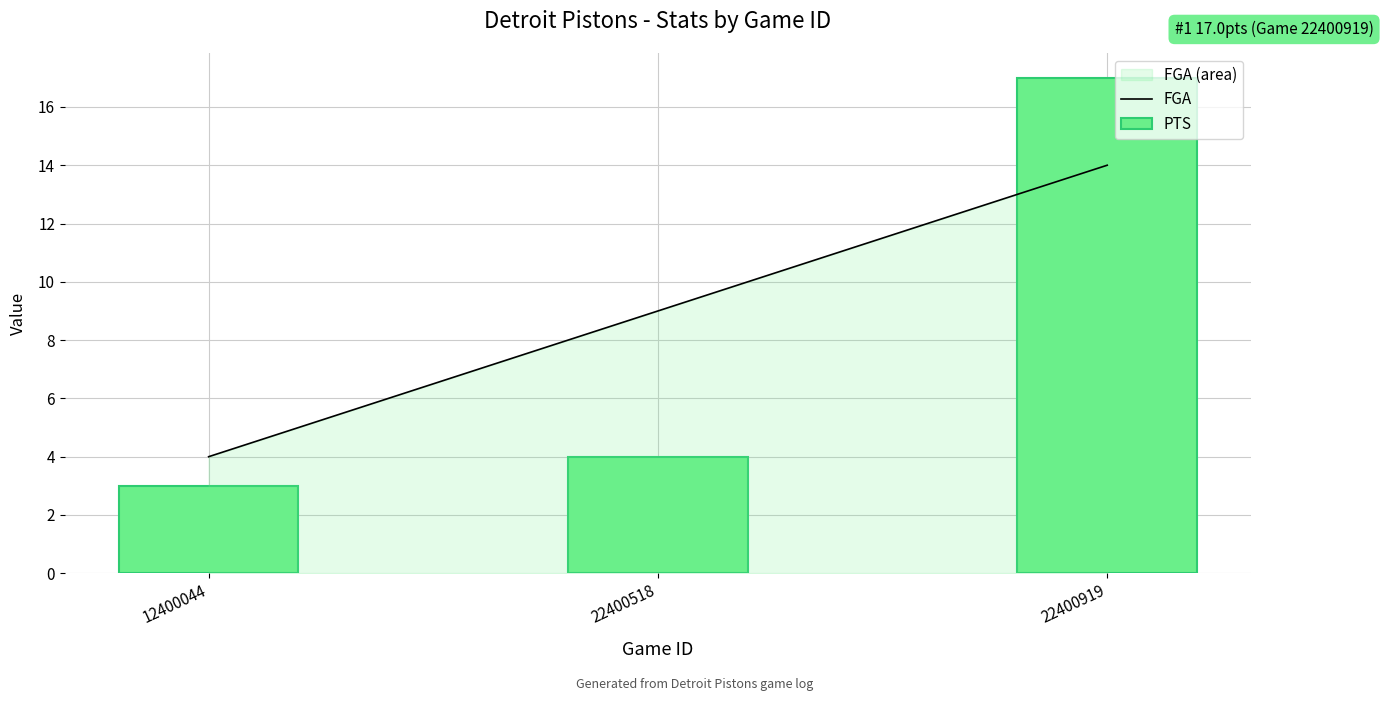

At which label does FGA reach its minimum?

12400044